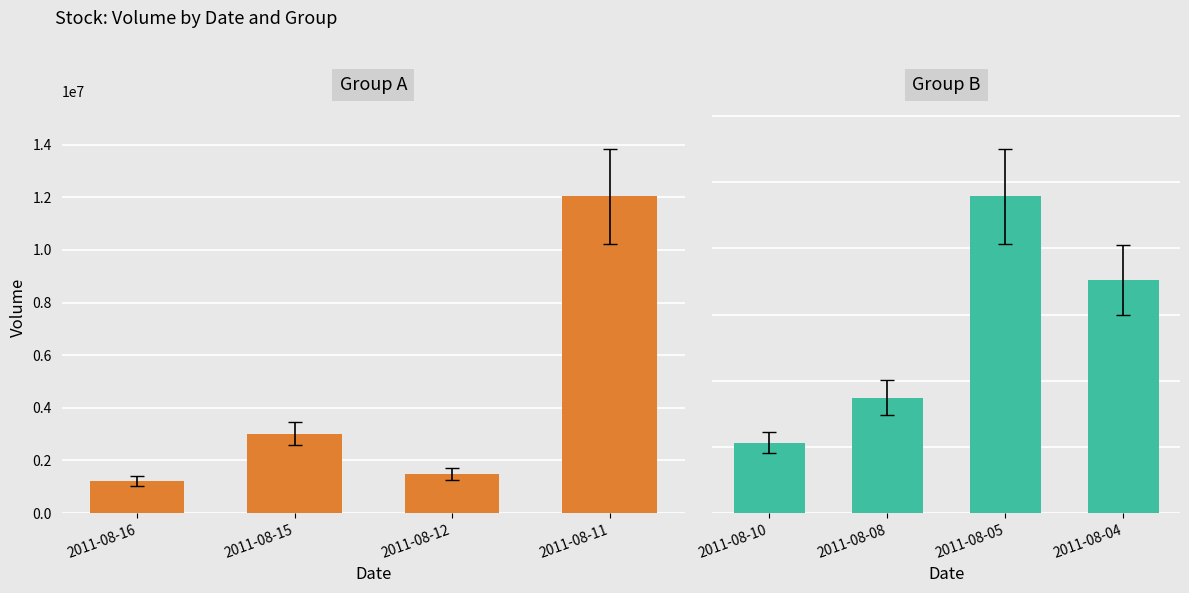

The Group A series shows 3023000 at 2011-08-15. True or false?

True